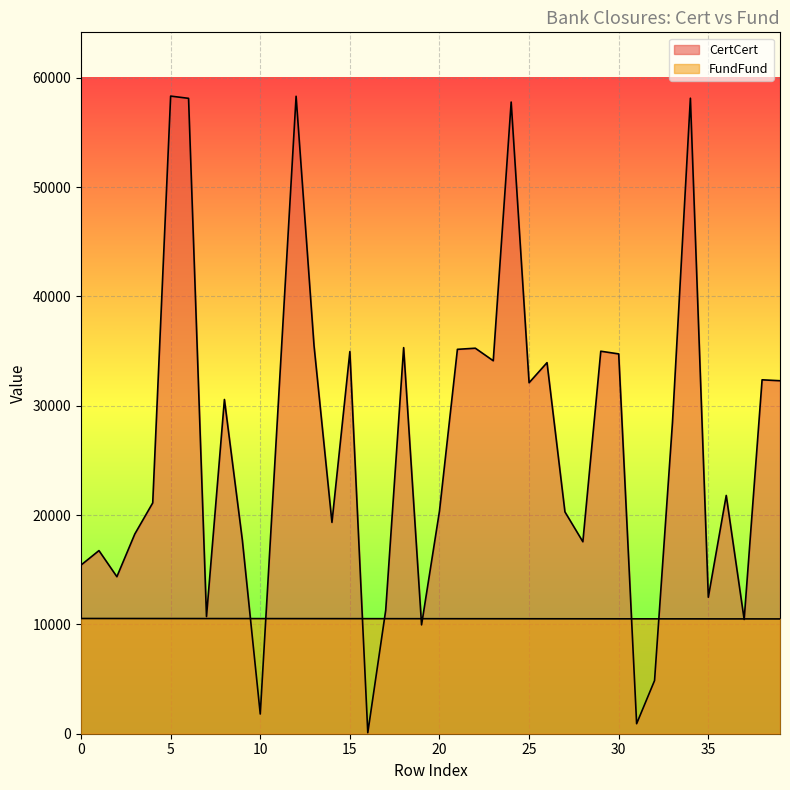

Which series changed the most between 11 and 31?

CertCert